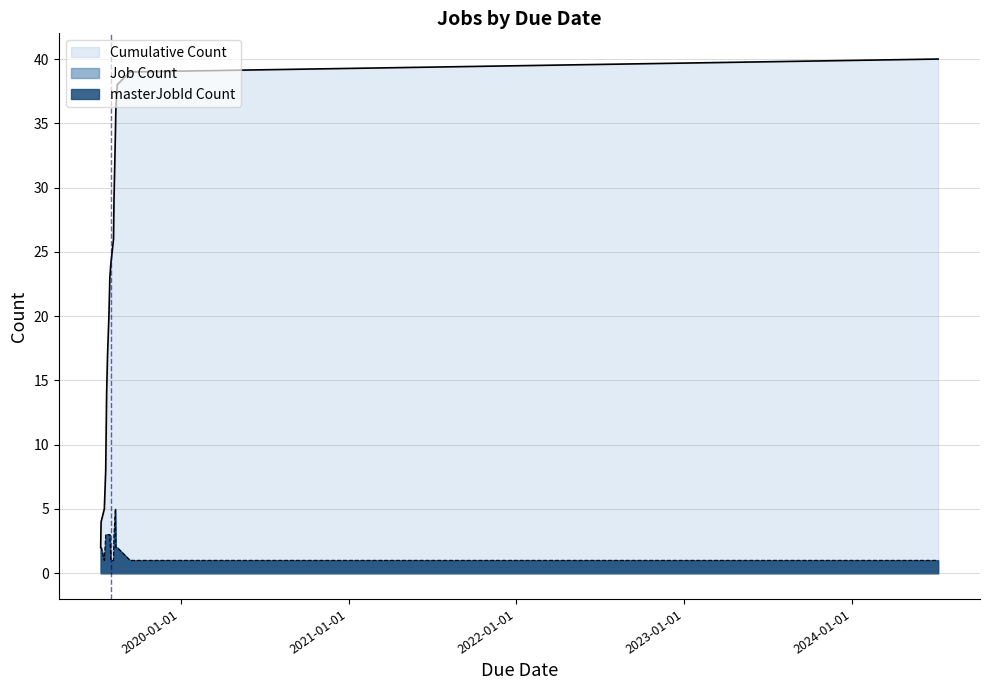

What is the highest value of the Cumulative Count series?

40